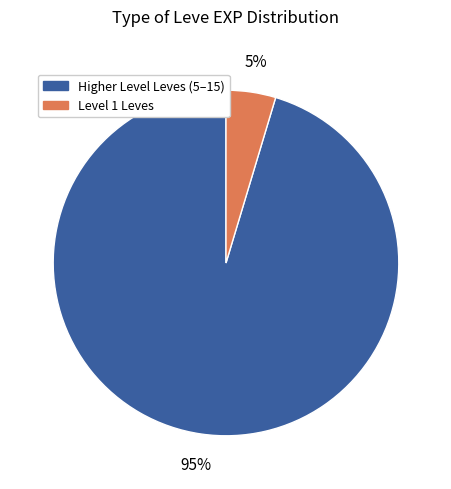

Does any single category account for the majority?

Yes